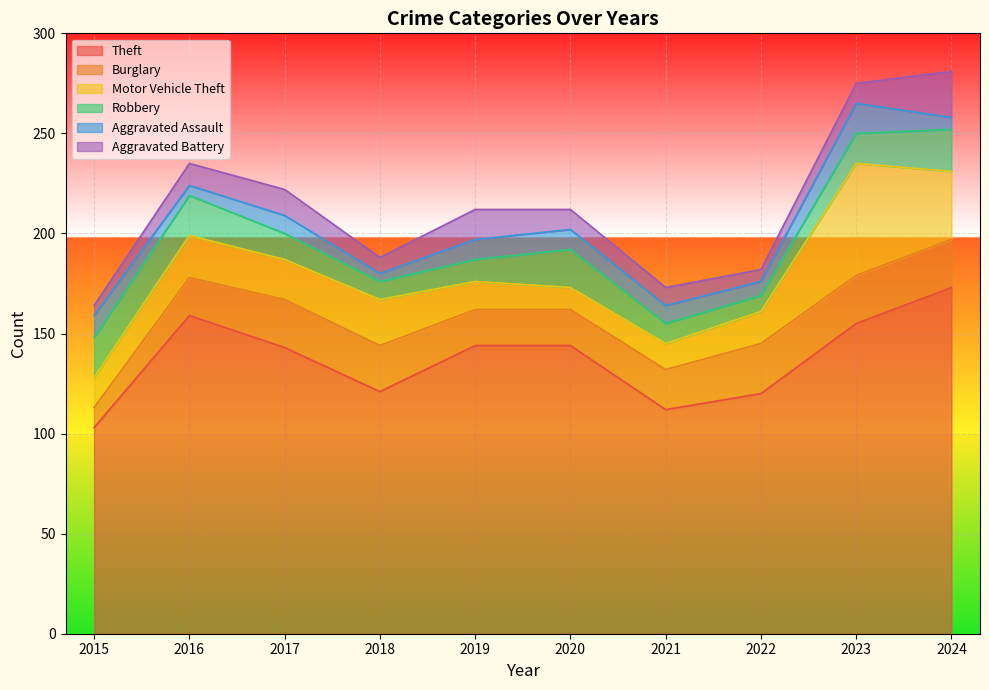

What is the value of the Robbery point at the 7th from the left?

10